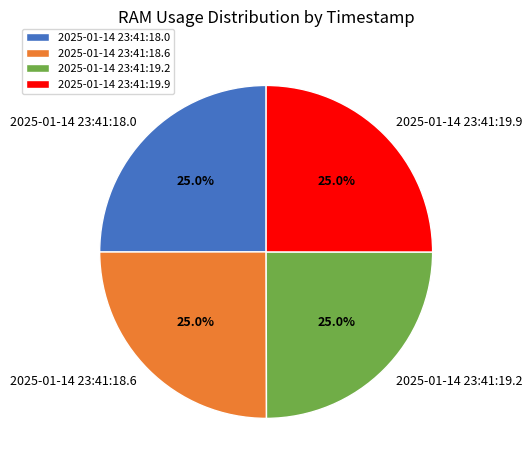

Approximately how many times larger is the value at 2025-01-14 23:41:19.9 compared to 2025-01-14 23:41:18.0?

1.0